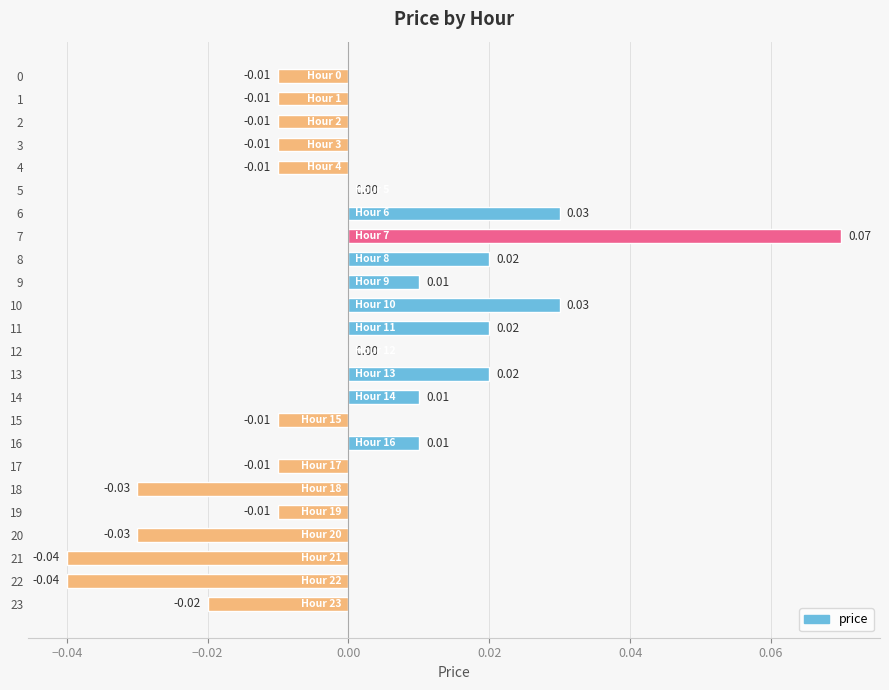

Which has a higher value, 14 or 1?

14